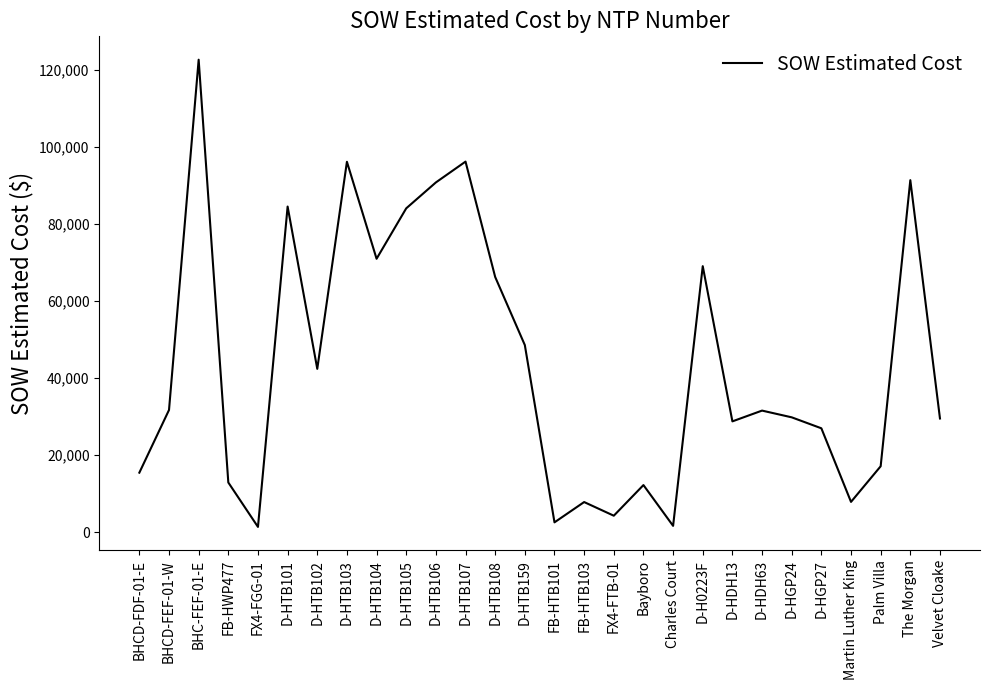

What is the difference between the second highest and minimum values?

94898.1